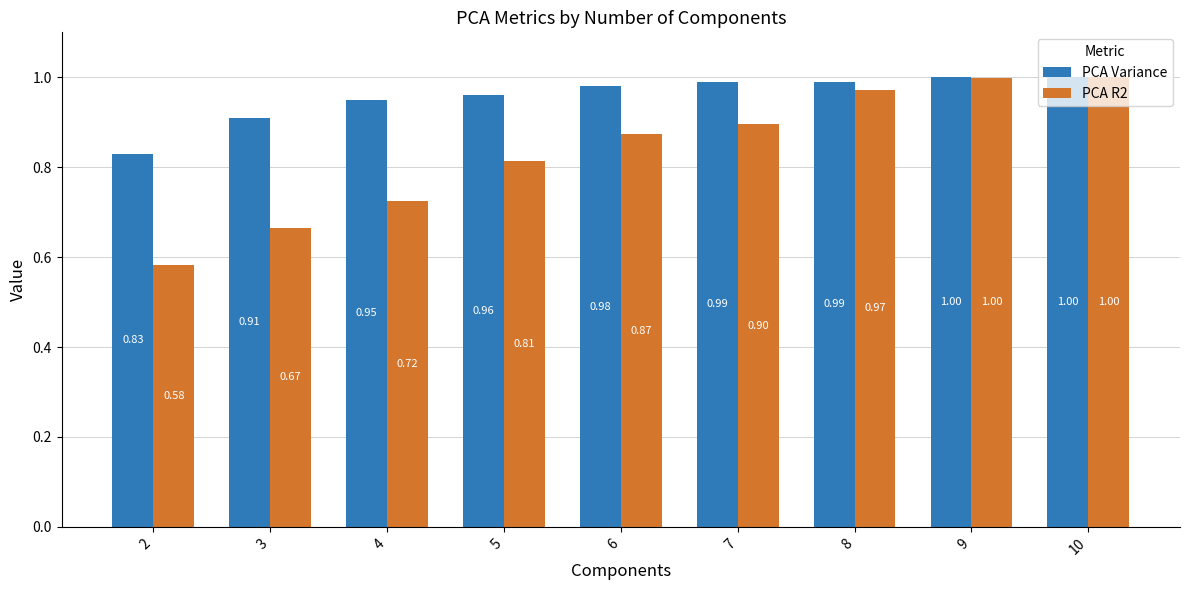

Which series has the widest spread of values?

PCA R2